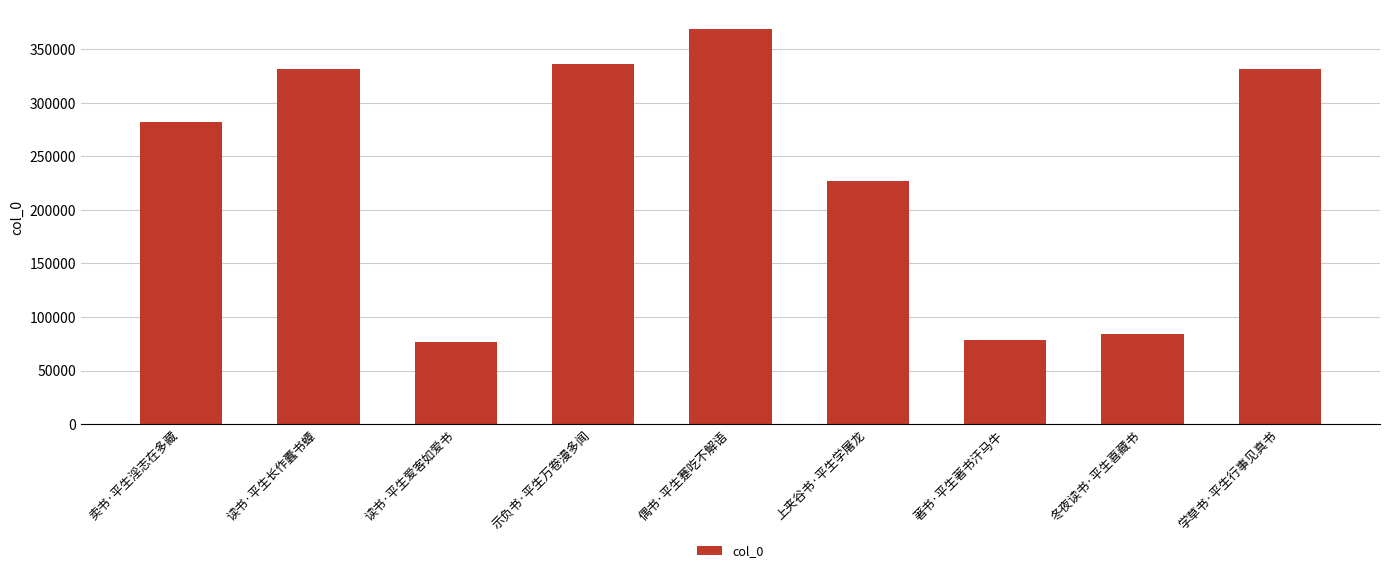

What is the sum of all values?

2115954